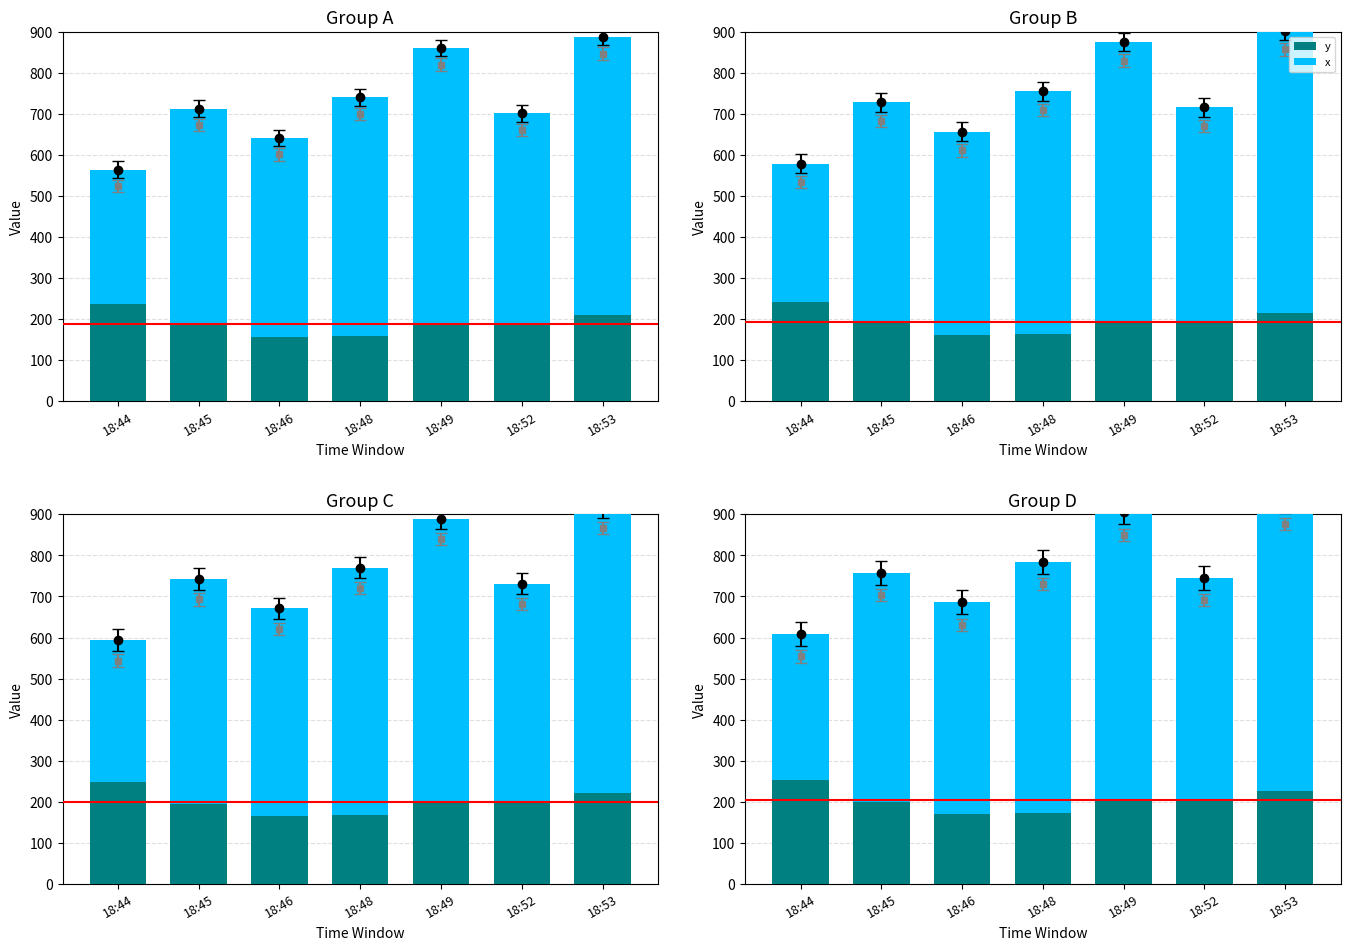

What is the difference between the highest and lowest values at 18:49?

503